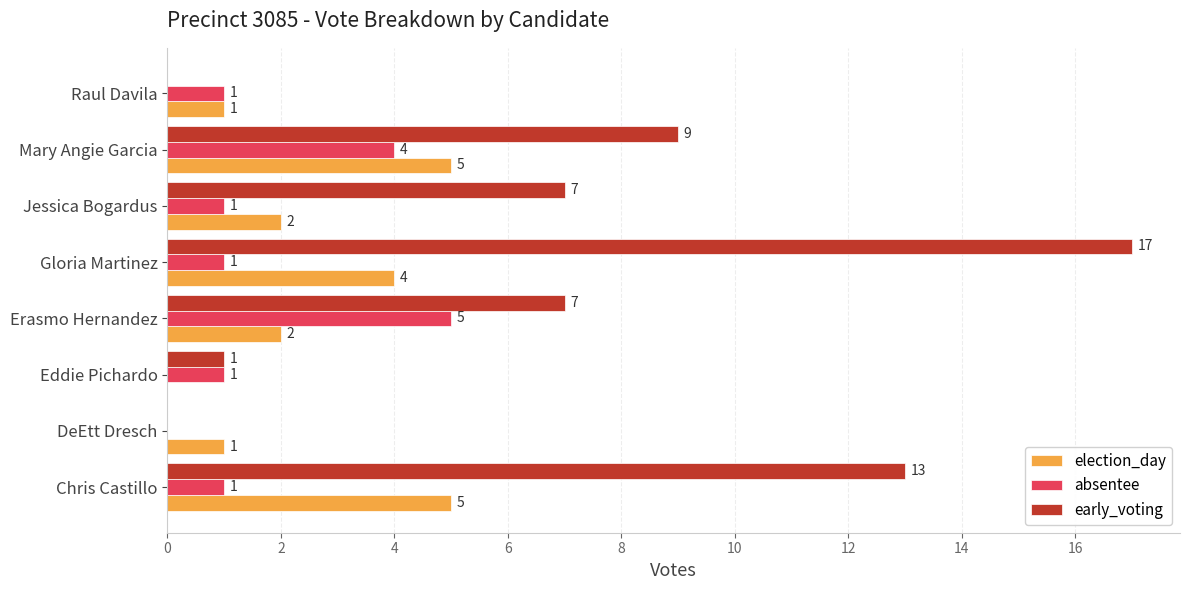

True or false: election_day has a value of 7 at Mary Angie Garcia.

False